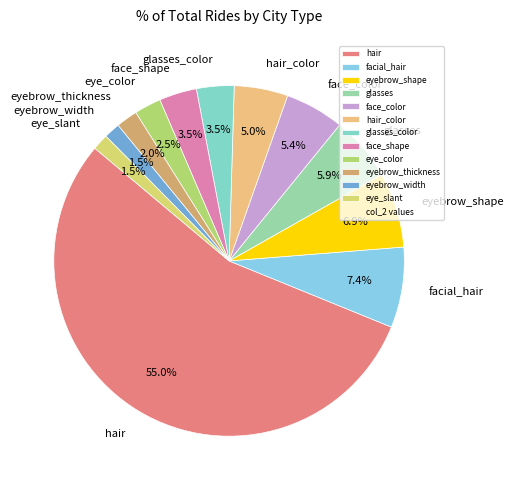

Which has a higher value, hair or face_shape?

hair